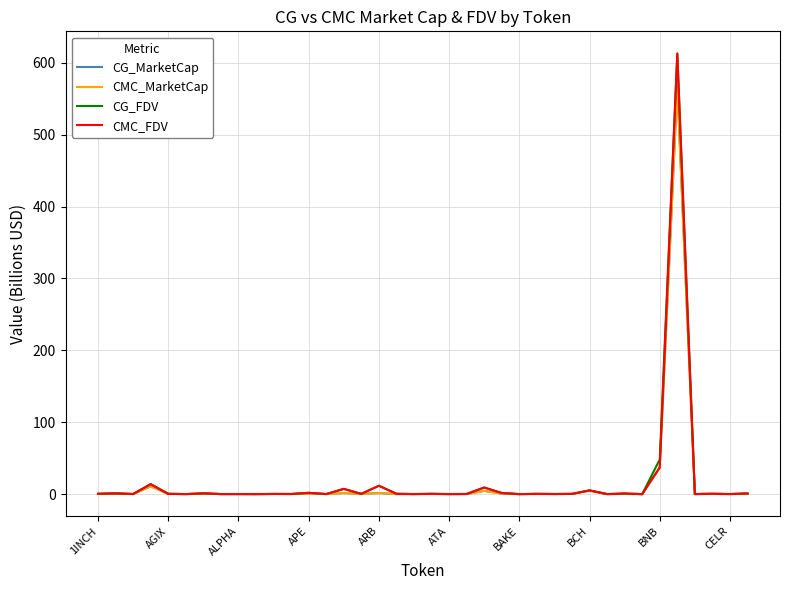

What is the sum of all CG_MarketCap values?

634.8